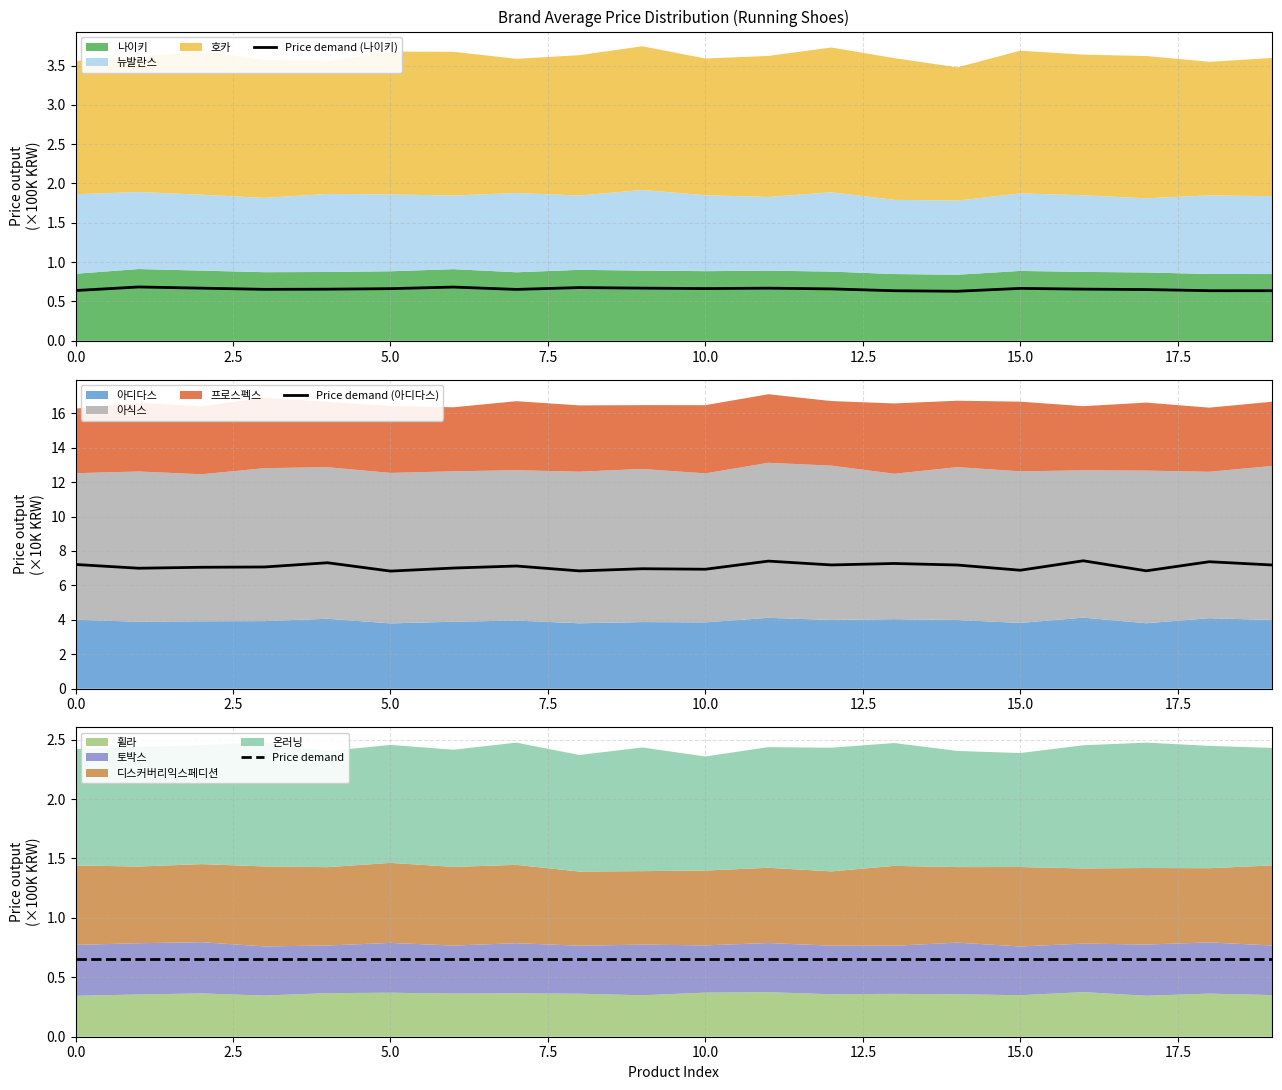

Is it true that Price demand equals 0.7 at 20.0?

True